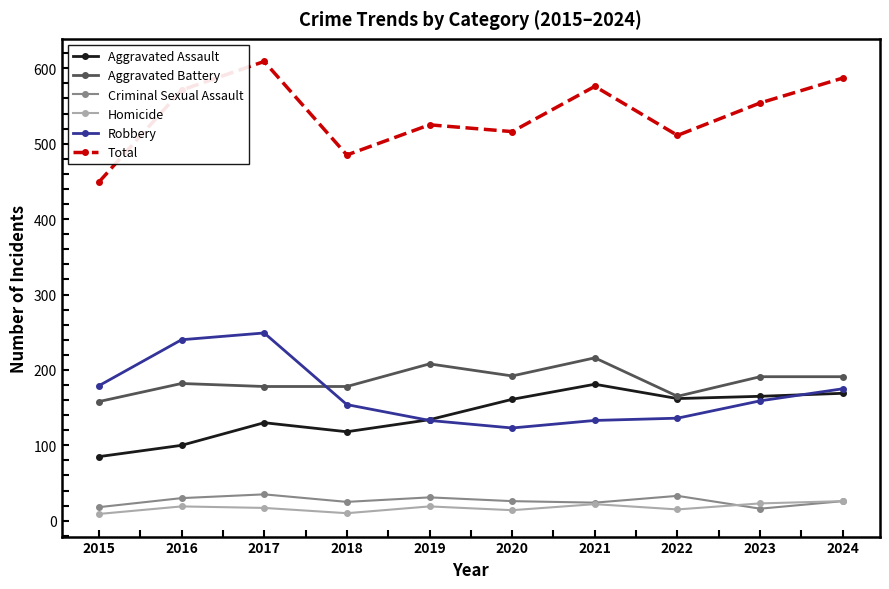

In Homicide, how many points are higher than both neighbors (excluding endpoints)?

3